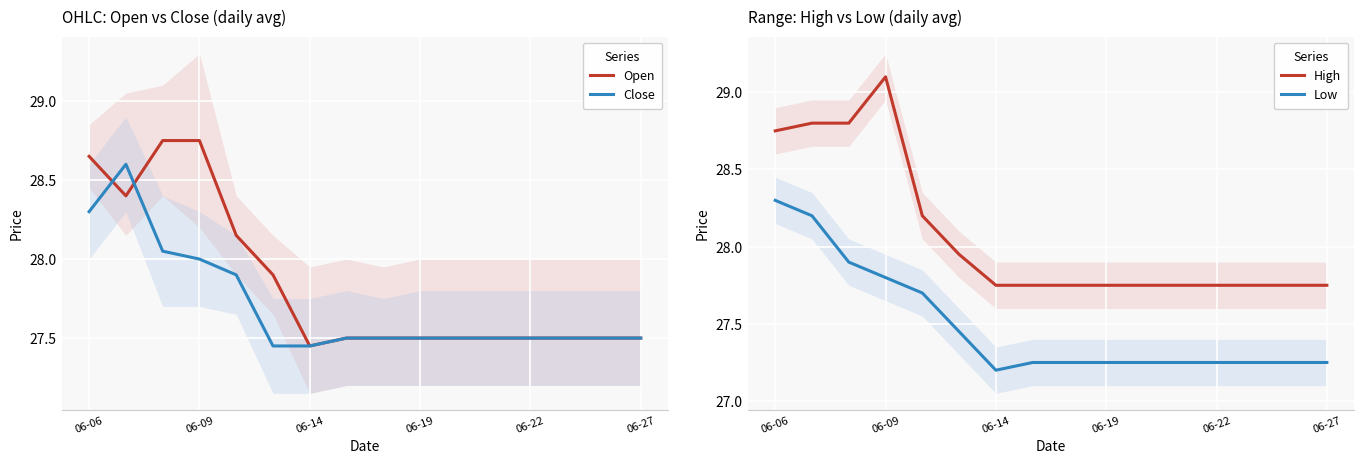

Reading left to right, what are all the values shown in this chart?

Open: 28.6	28.4	28.8	28.8	28.1	27.9	27.5	27.5	27.5	27.5	27.5	27.5	27.5	27.5	27.5	27.5
Close: 28.3	28.6	28.0	28.0	27.9	27.5	27.5	27.5	27.5	27.5	27.5	27.5	27.5	27.5	27.5	27.5
High: 28.8	28.8	28.8	29.1	28.2	28.0	27.8	27.8	27.8	27.8	27.8	27.8	27.8	27.8	27.8	27.8
Low: 28.3	28.2	27.9	27.8	27.7	27.5	27.2	27.2	27.2	27.2	27.2	27.2	27.2	27.2	27.2	27.2